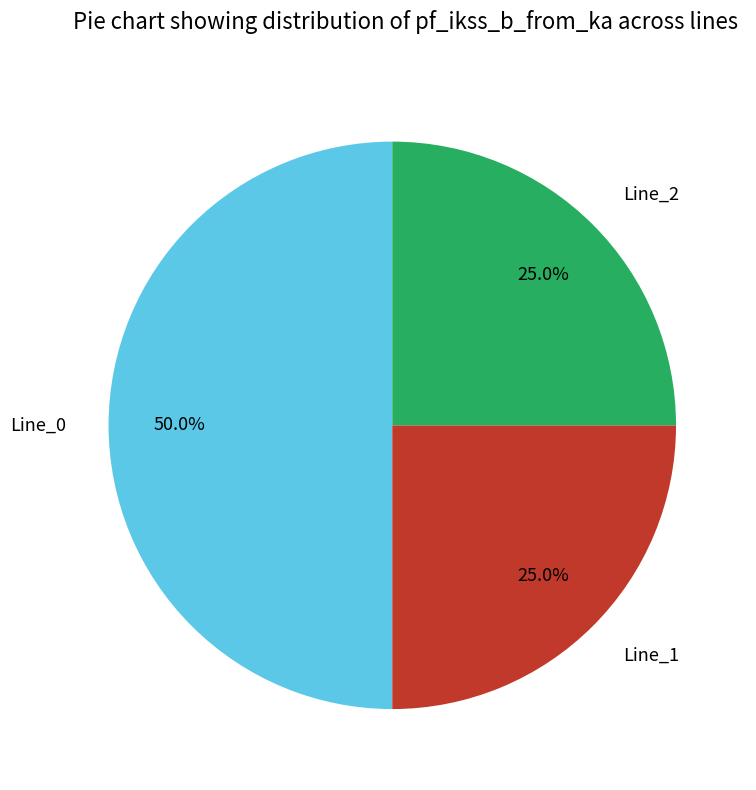

To the nearest percent, what is the combined percentage of Line_2 and Line_0?

75%